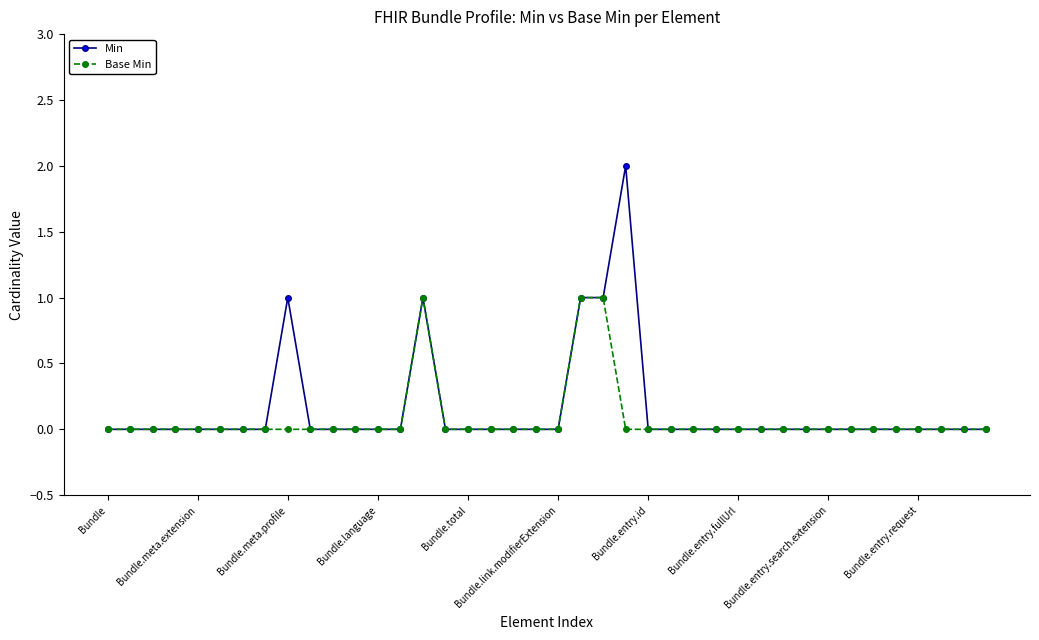

What is the value of the Base Min point at the 15th from the left?

1